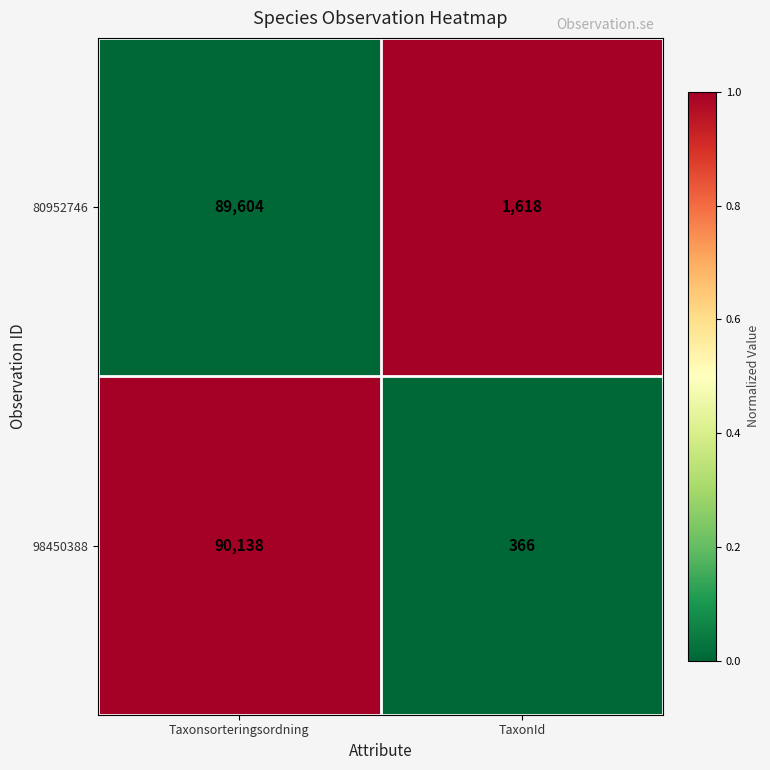

The value of 98450388 at Taxonsorteringsordning is 90138. True or false?

True